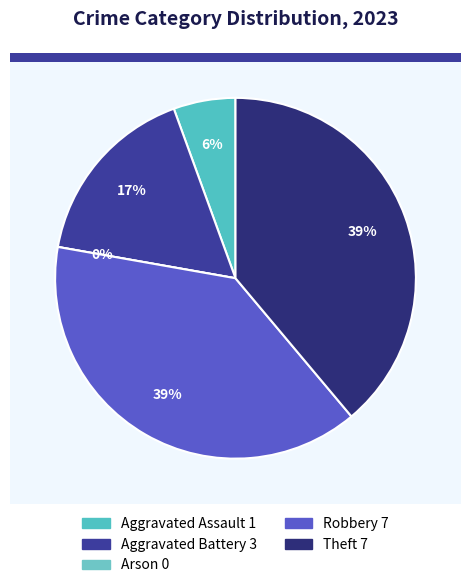

Approximately how many times larger is the value at Robbery compared to Theft?

1.0